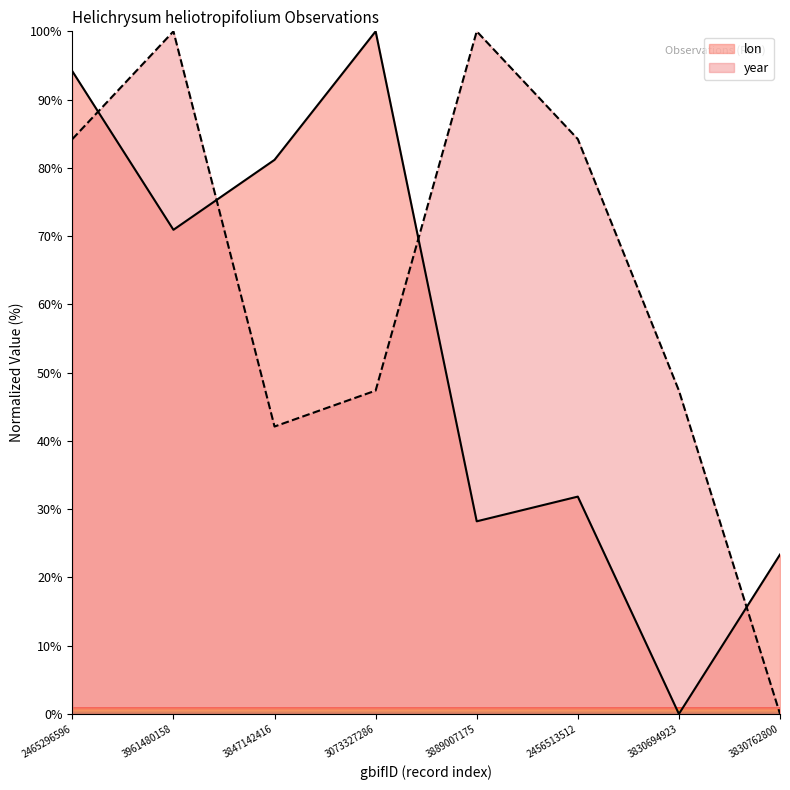

The value of lon at 3830694923 is 53.2. True or false?

False